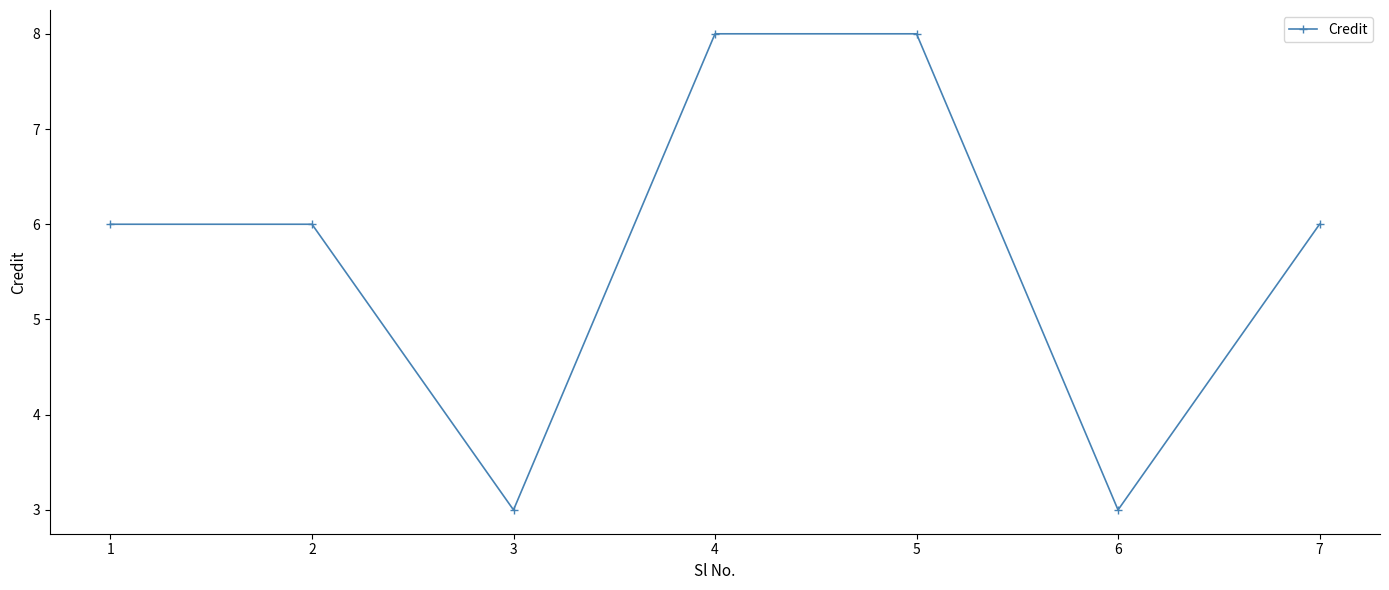

What is the change in value from 4 to 6?

-5